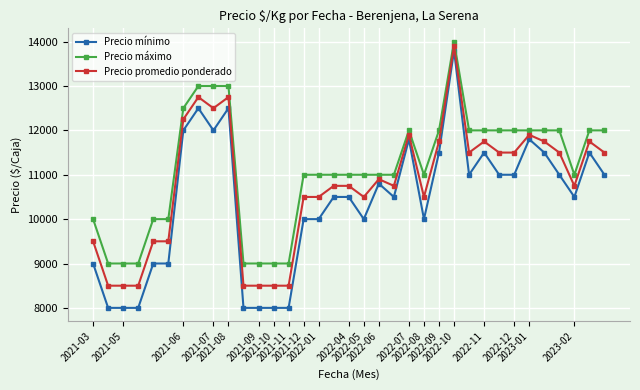

What is the value of the Precio máximo point at the 7th from the left?

12500